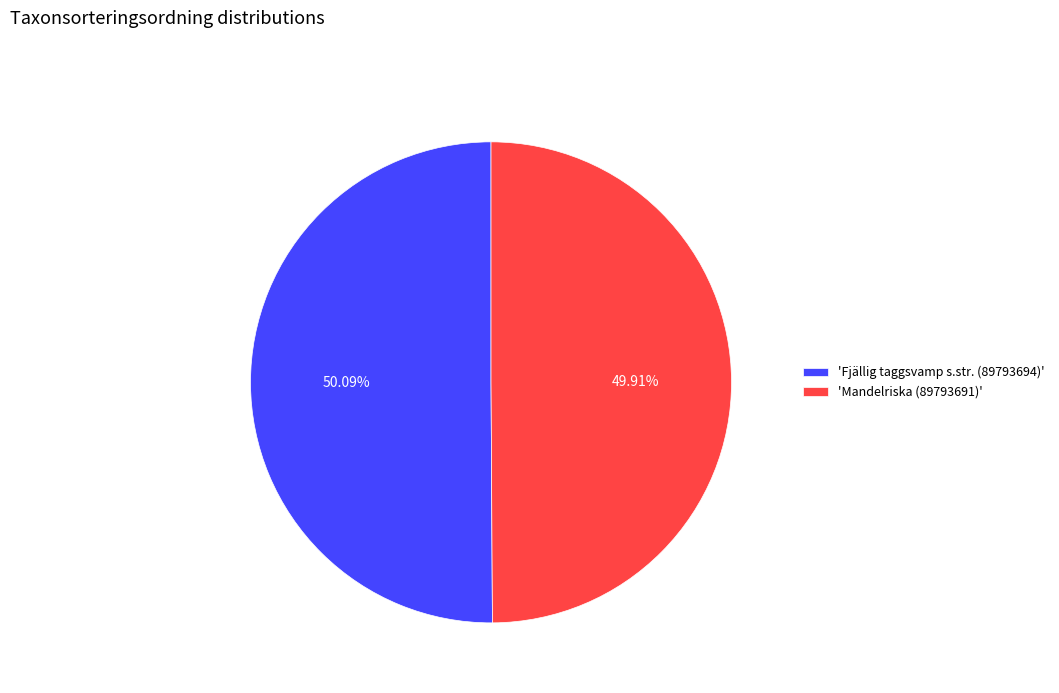

Approximately how many times larger is the value at 'Fjällig taggsvamp s.str. (89793694)' compared to 'Mandelriska (89793691)'?

1.0